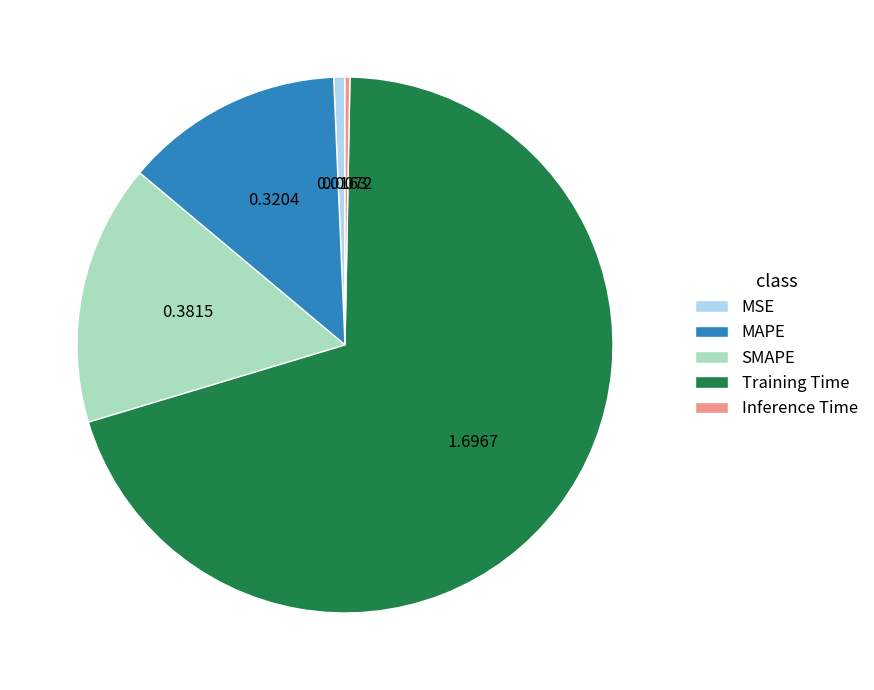

Does MSE represent more than half of the total?

No